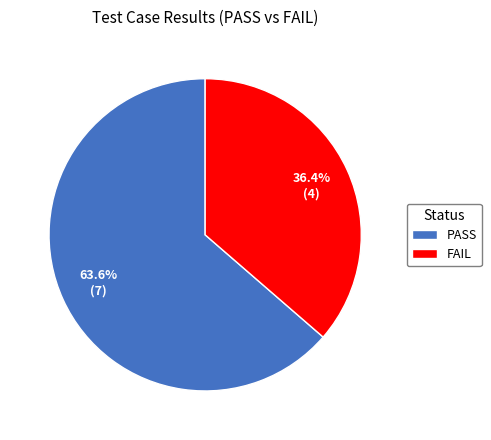

Which category accounts for the majority?

PASS